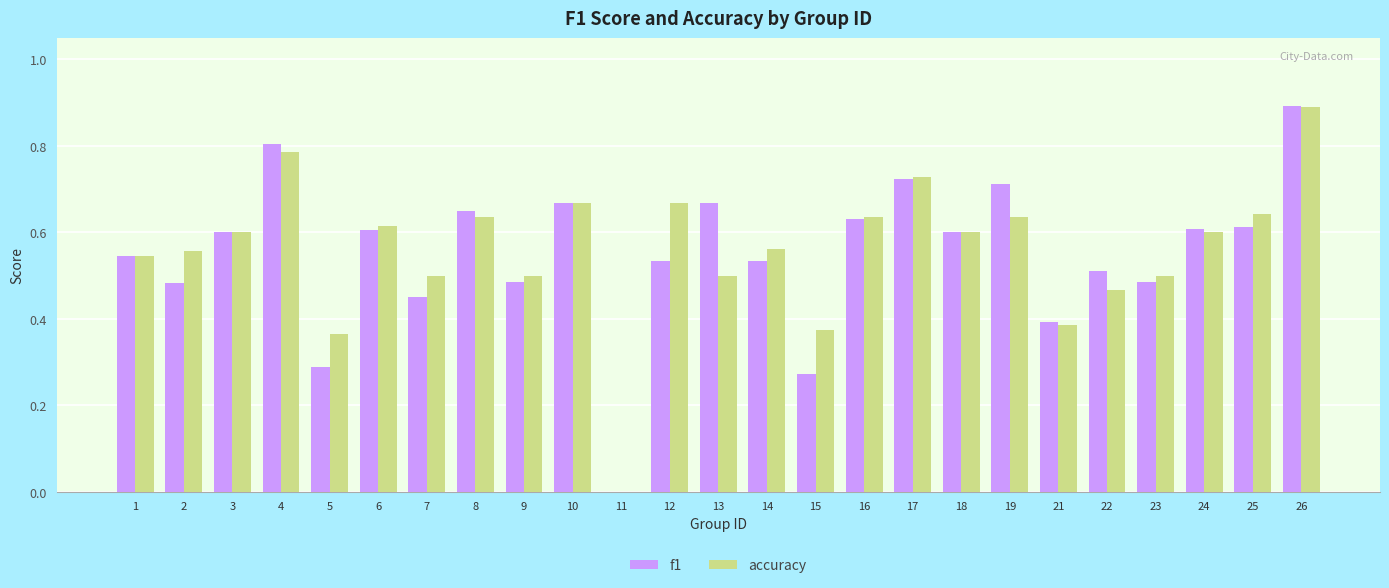

What is the sum of the f1 values at 9 and 3?

1.1